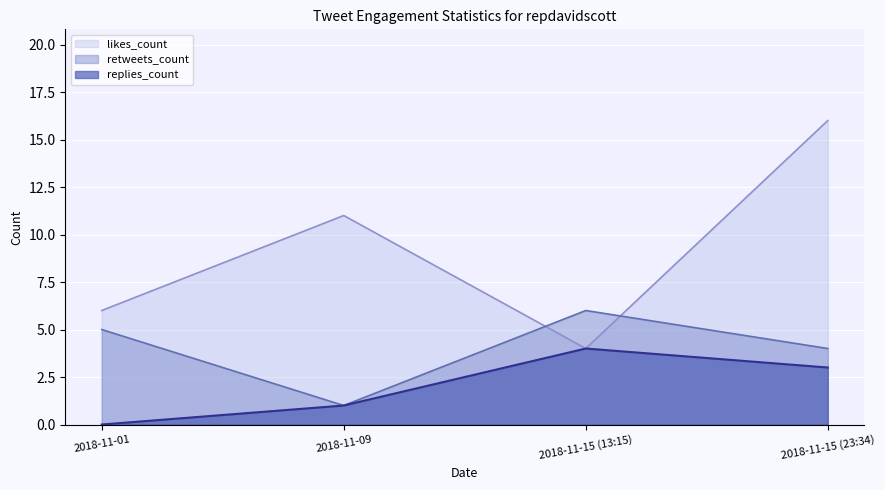

Does the chart display data point markers on the line(s)?

No